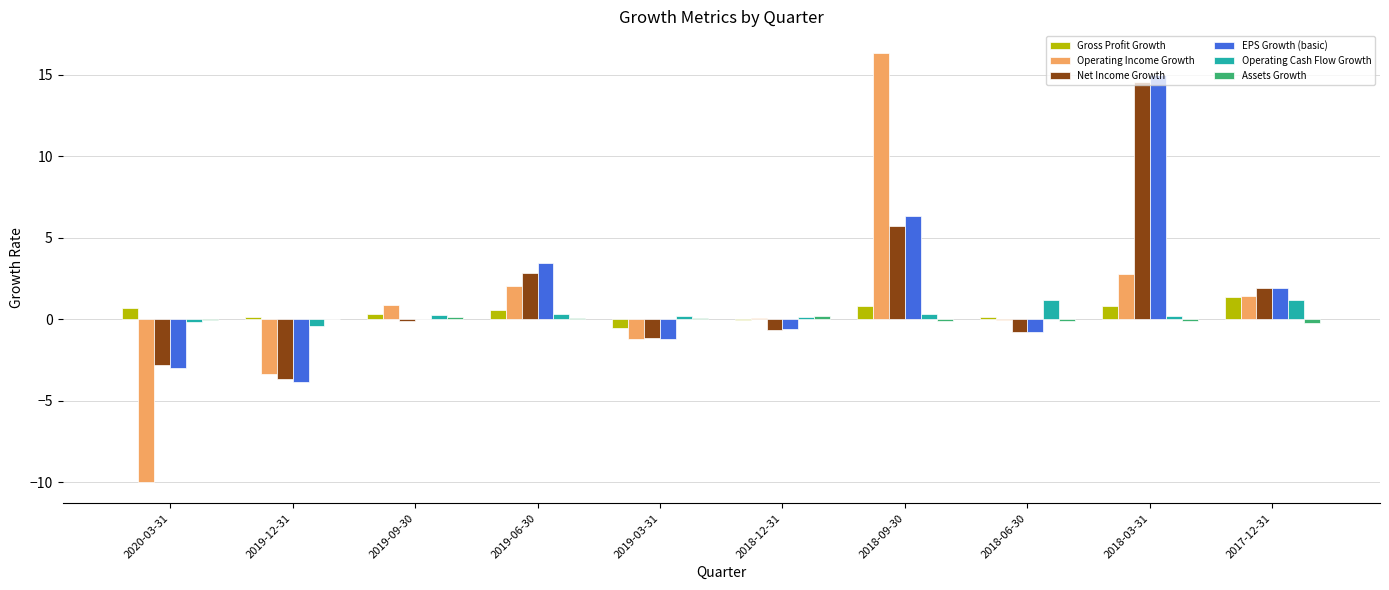

Which category has the highest value in the Net Income Growth series?

2018-03-31